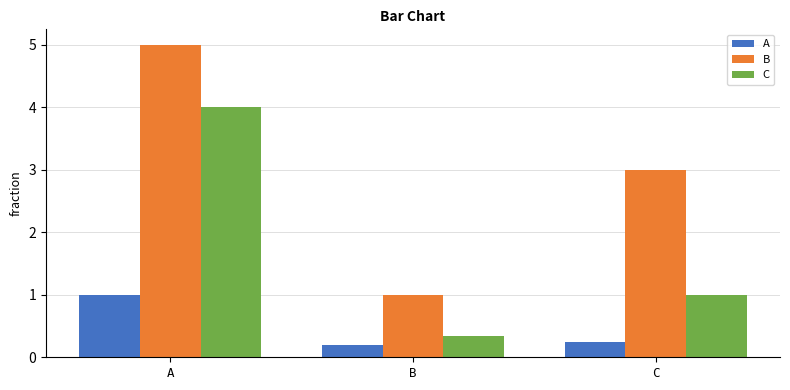

At how many categories does at least one series exceed 4?

1